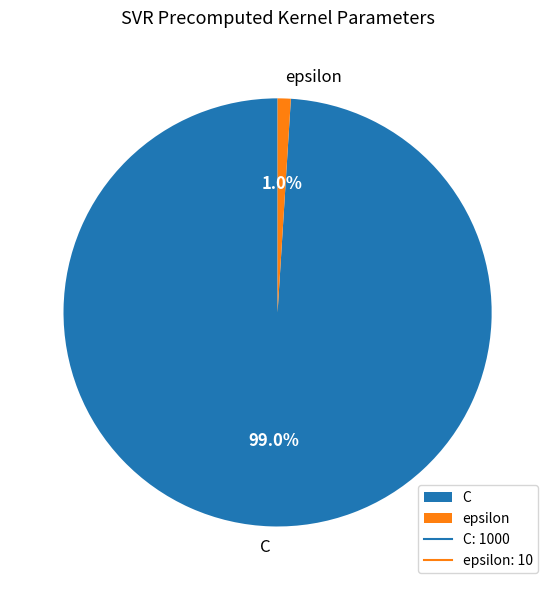

Rank the categories by value from lowest to highest.

epsilon, C